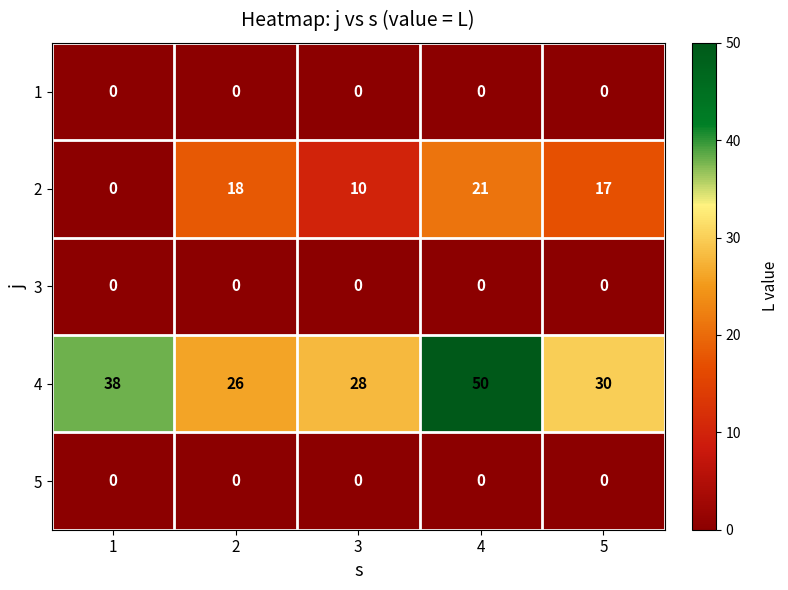

What is the approximate value of 2 at 2?

18